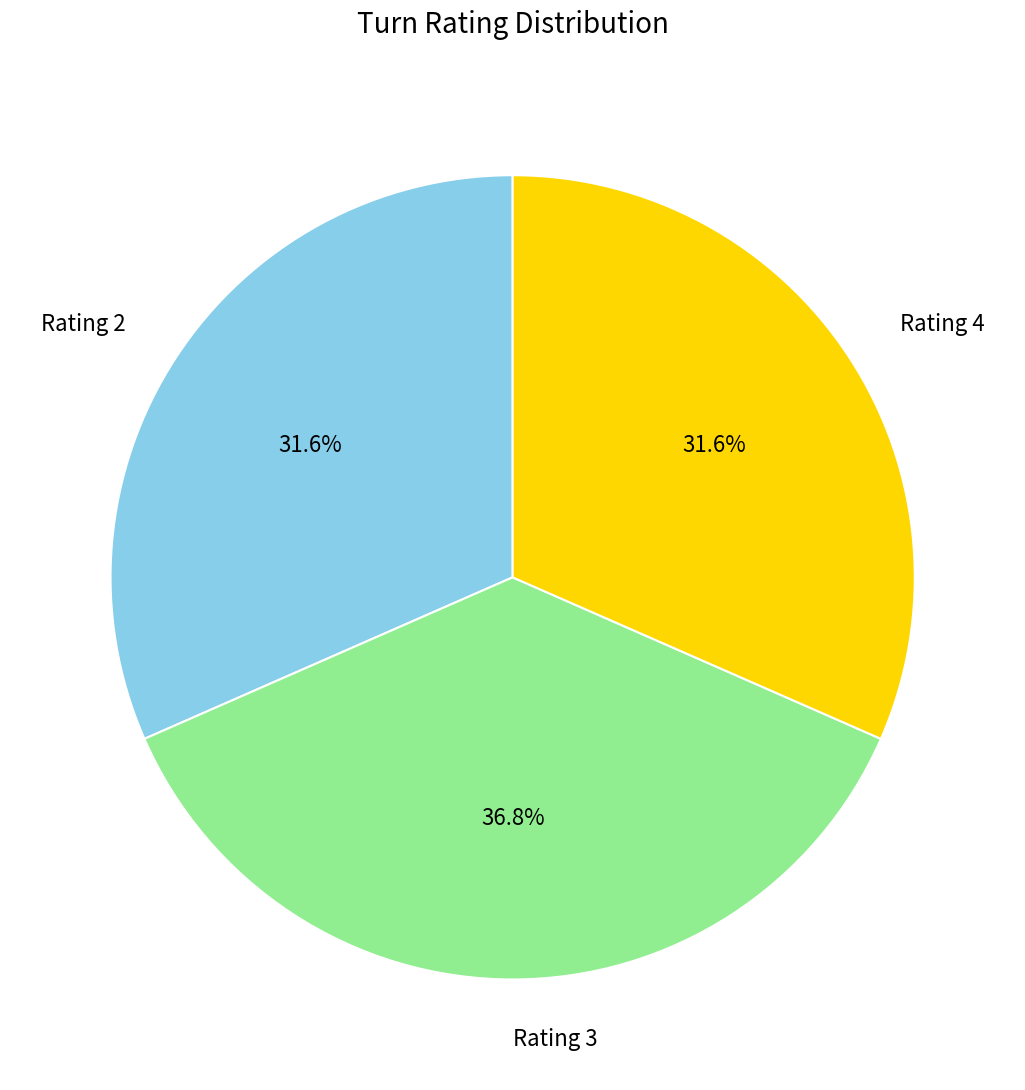

How many slices are in this pie chart?

3